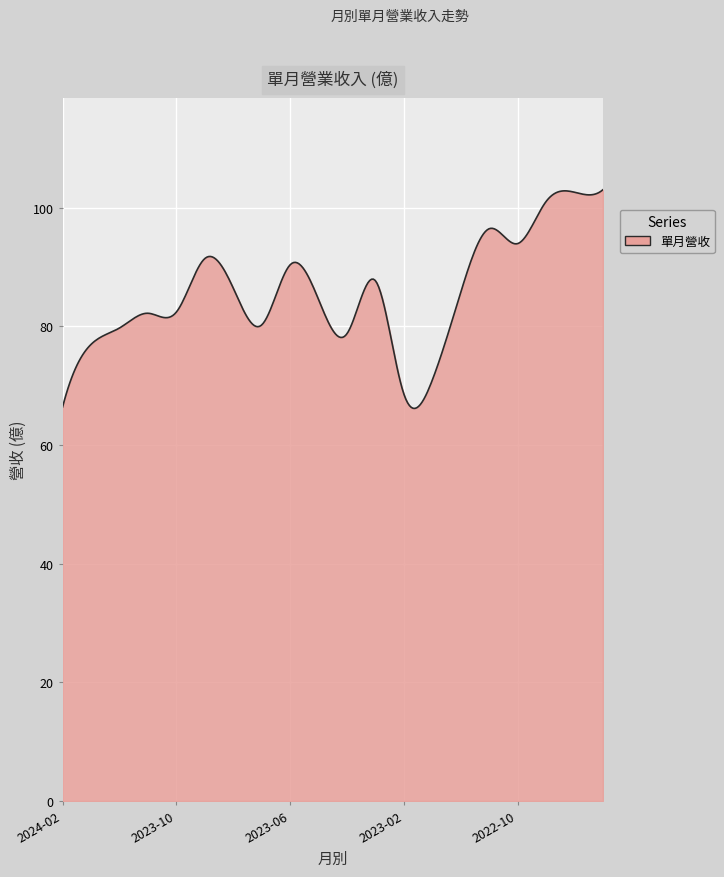

What is the difference between the maximum and minimum values?

36.8